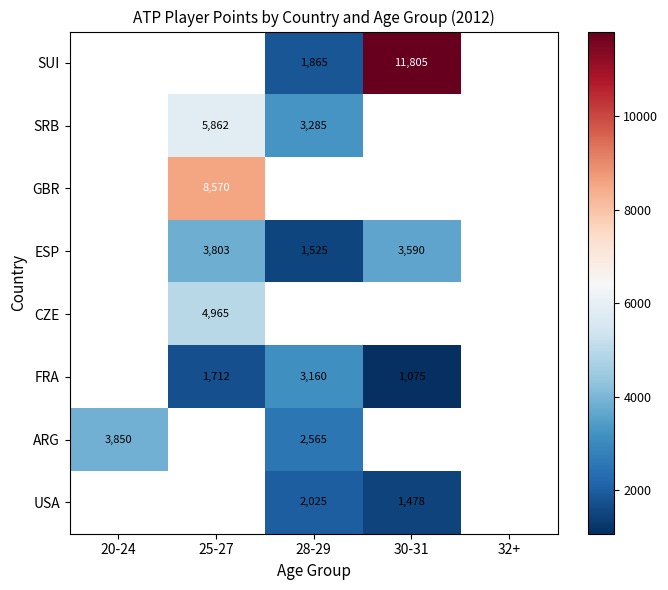

What is the difference between the ARG values at 28-29 and 20-24?

1285